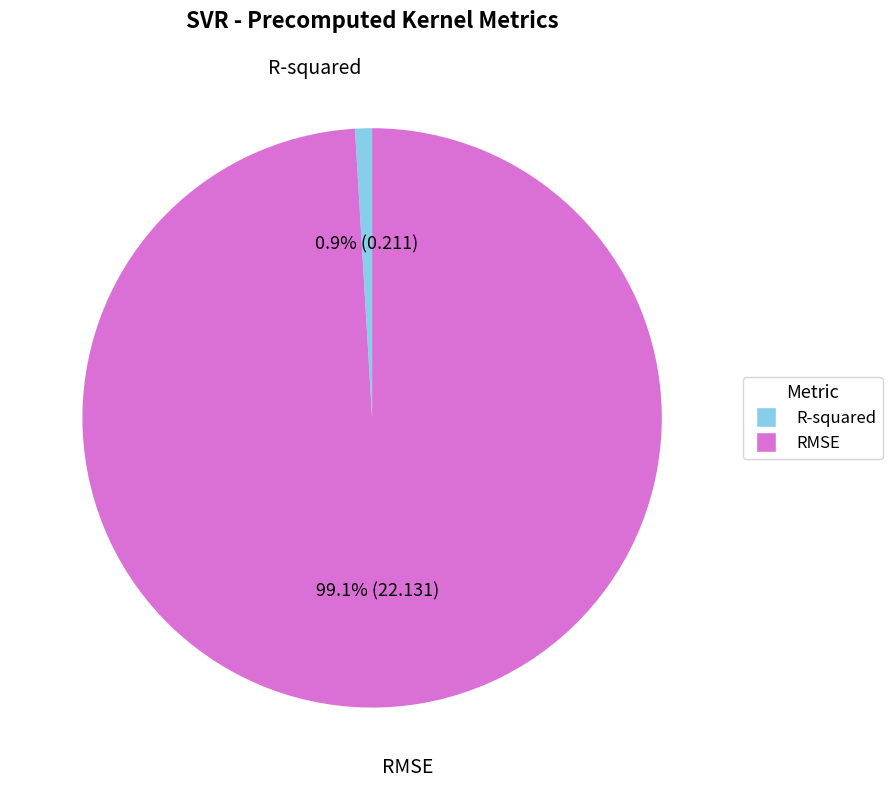

Which category has the smallest portion of the pie?

R-squared